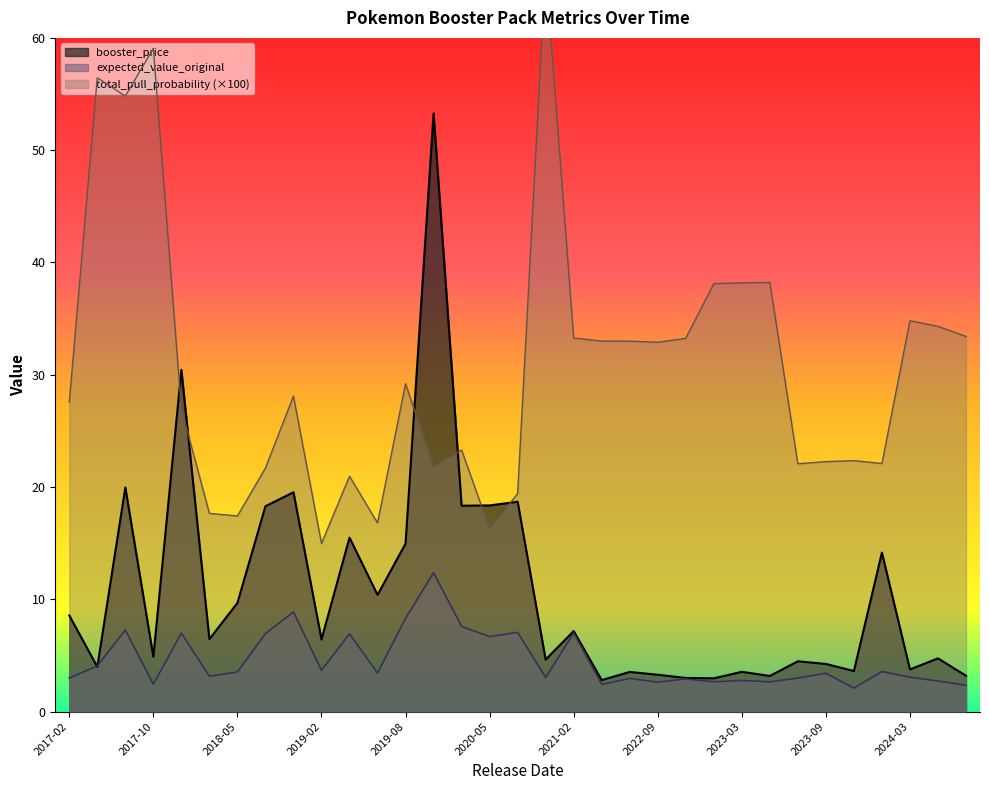

Is it true that expected_value_original equals 2.8 at 2023-03?

True